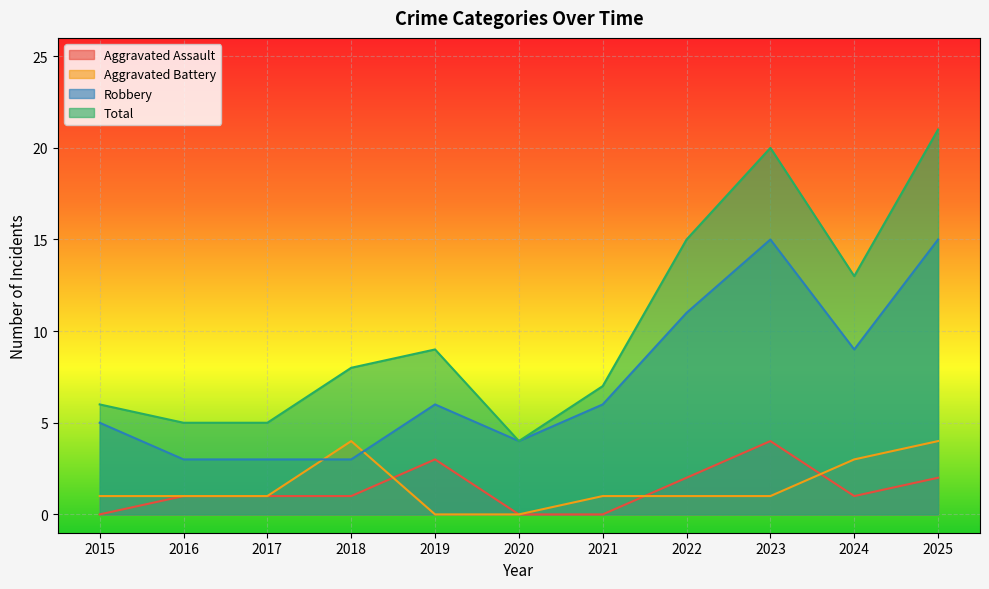

Reading left to right, extract all data points from this chart.

Aggravated Assault: 2015=0	2016=1	2017=1	2018=1	2019=3	2020=0	2021=0	2022=2	2023=4	2024=1	2025=2
Aggravated Battery: 2015=1	2016=1	2017=1	2018=4	2019=0	2020=0	2021=1	2022=1	2023=1	2024=3	2025=4
Robbery: 2015=5	2016=3	2017=3	2018=3	2019=6	2020=4	2021=6	2022=11	2023=15	2024=9	2025=15
Total: 2015=6	2016=5	2017=5	2018=8	2019=9	2020=4	2021=7	2022=15	2023=20	2024=13	2025=21